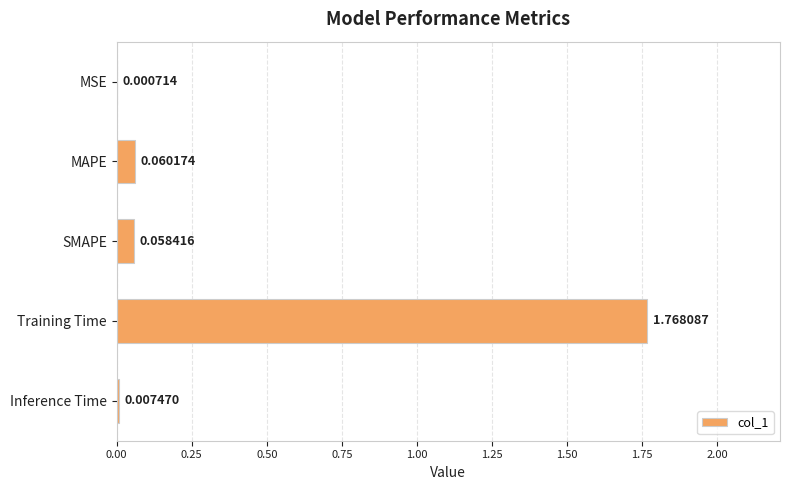

At which label is the value closest to 0?

MSE